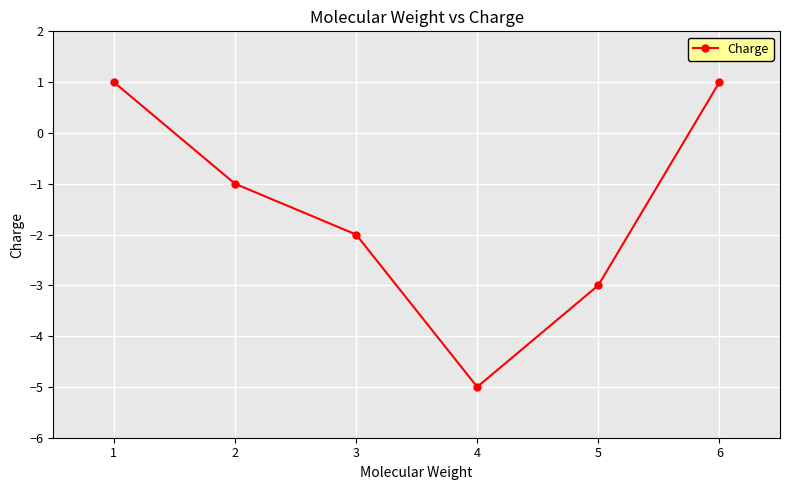

What is the smallest value displayed?

-5